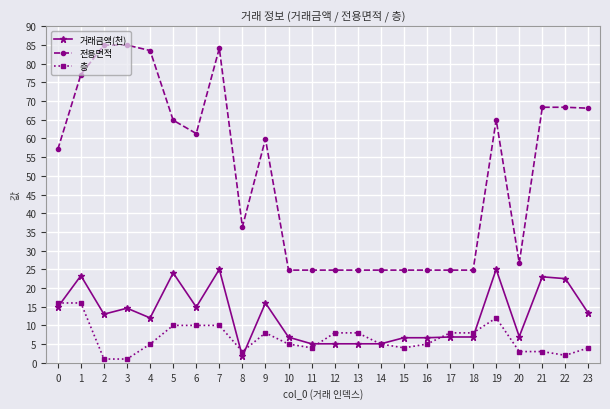

The value of 전용면적 at 11 is 24.8. True or false?

True